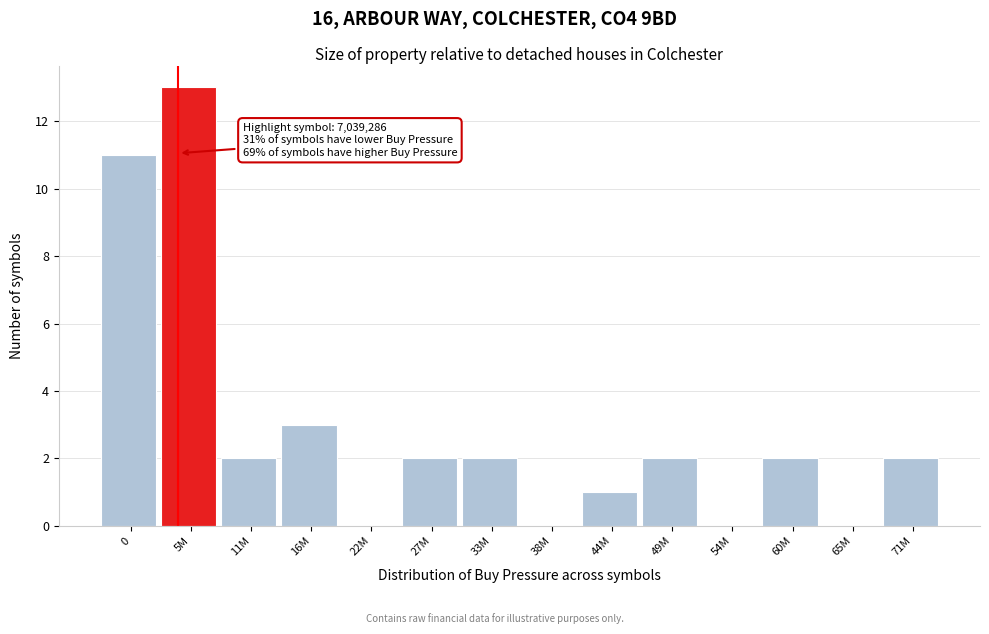

Reading left to right, transcribe all the data shown in this chart.

0=11	5M=13	11M=2	16M=3	22M=0	27M=2	33M=2	38M=0	44M=1	49M=2	54M=0	60M=2	65M=0	71M=2